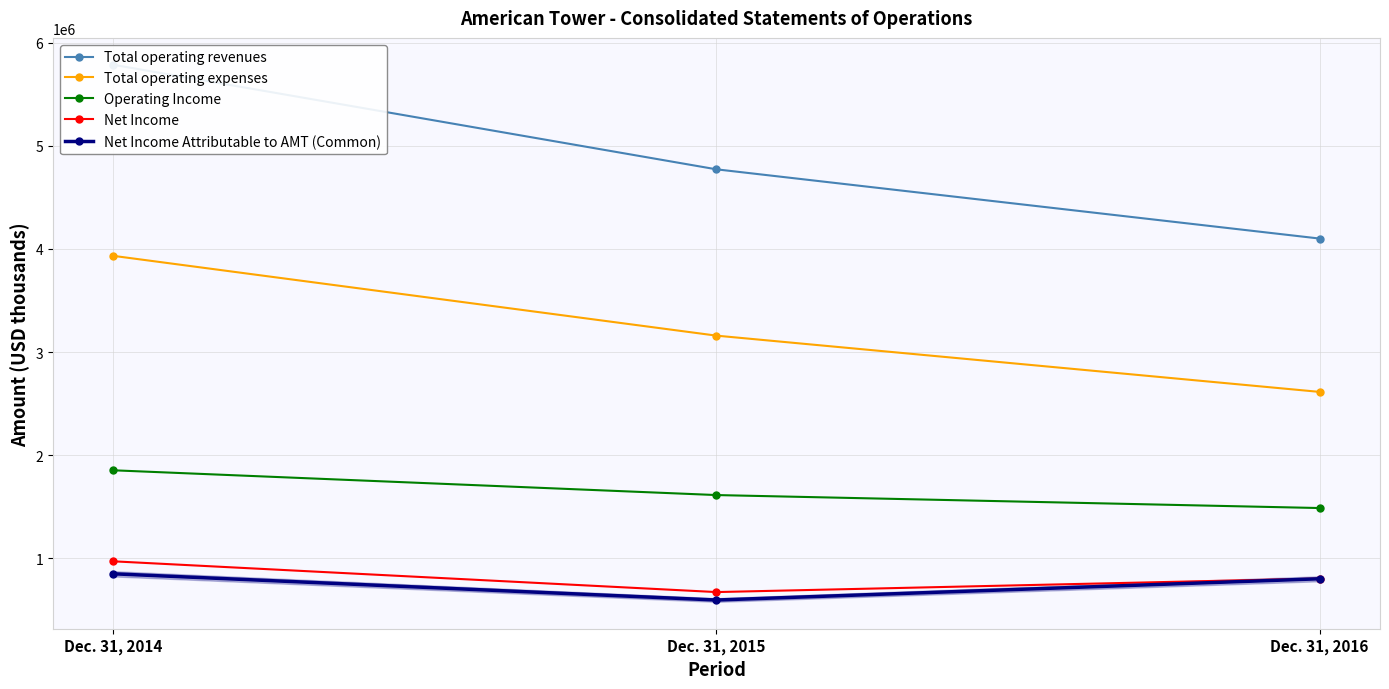

What is the maximum value for Total operating expenses?

3932639